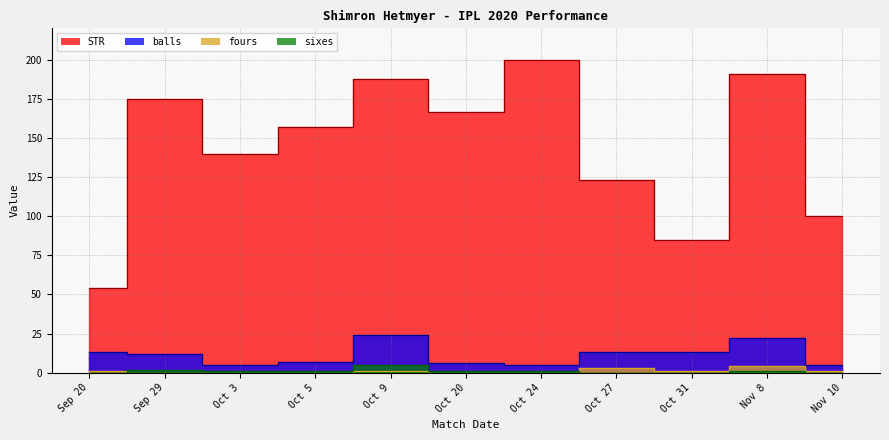

True or false: balls has a value of 24.0 at Oct 9.

True